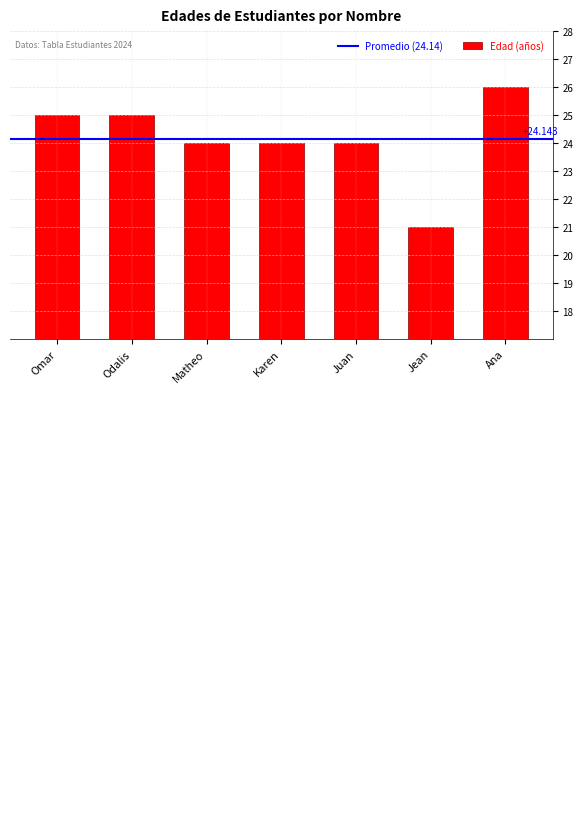

Reading left to right, transcribe all the data shown in this chart.

Omar=25	Odalis=25	Matheo=24	Karen=24	Juan=24	Jean=21	Ana=26